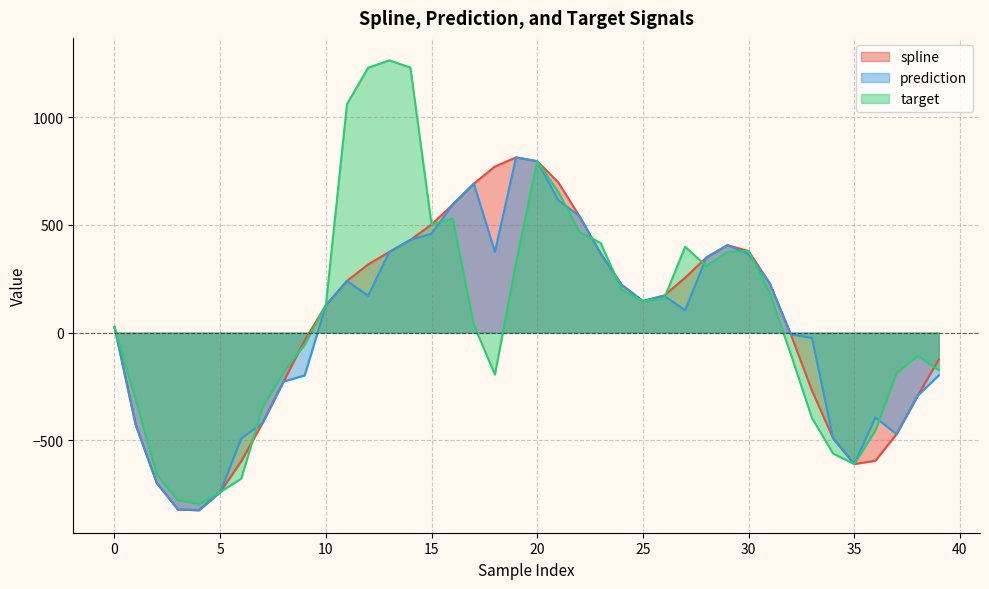

Is the value of spline at 1 greater than the value of prediction at 38?

No